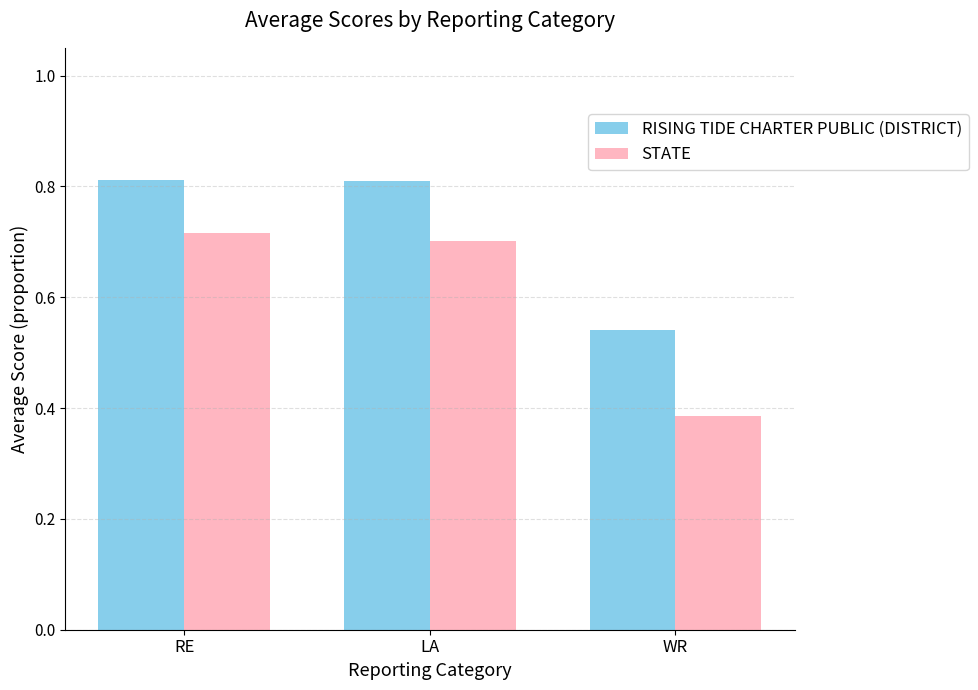

Is the value of RISING TIDE CHARTER PUBLIC (DISTRICT) at WR greater than the value of STATE at RE?

No